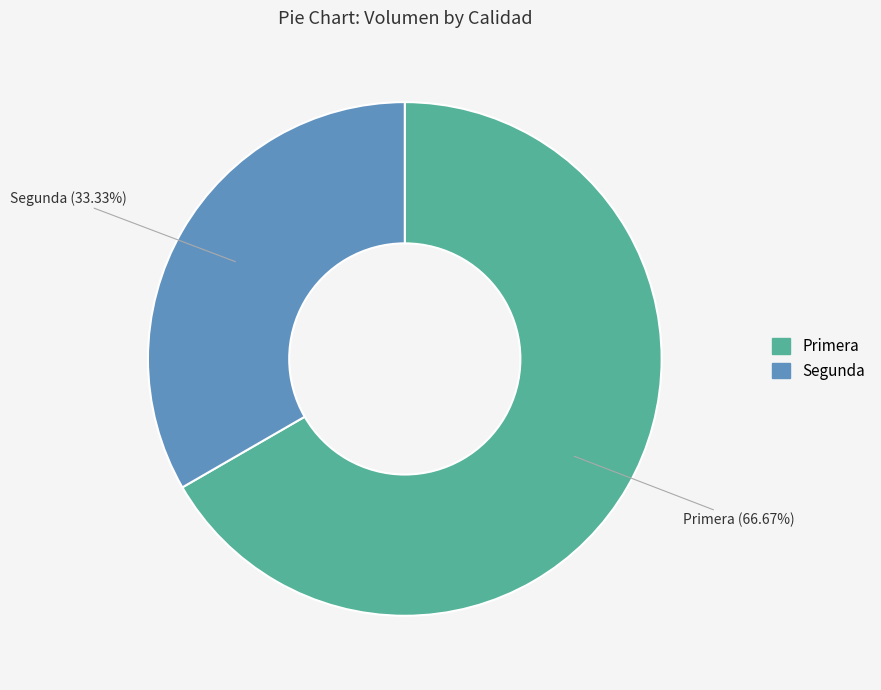

The Primera slice represents 67% of the pie. True or false?

True